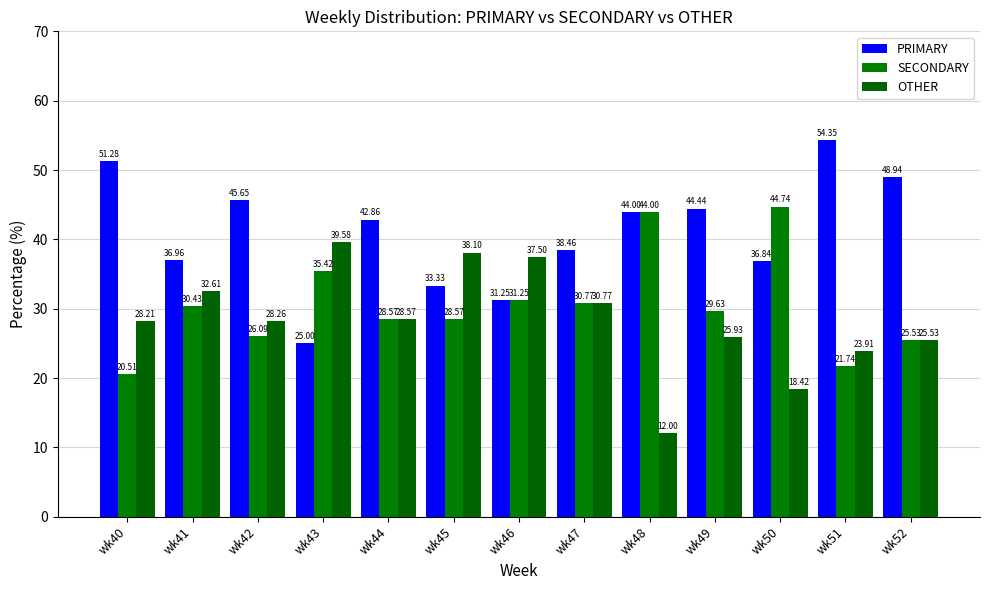

Rank the series by their maximum value, from lowest to highest.

OTHER, SECONDARY, PRIMARY